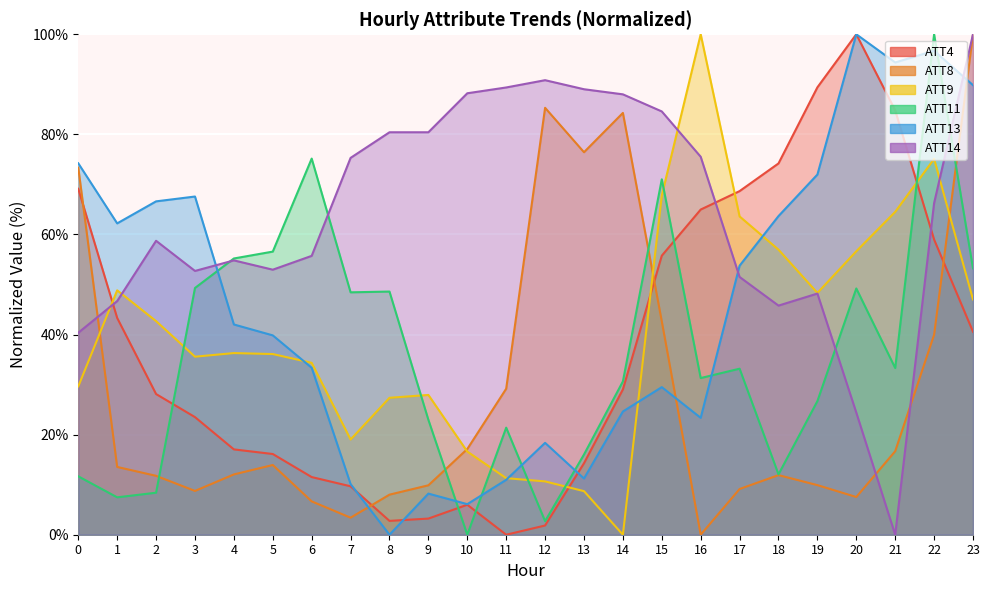

Reading left to right, transcribe all the data shown in this chart.

ATT4: 69.1	43.3	28.1	23.5	17.1	16.1	11.5	9.7	2.8	3.2	6.0	0.0	1.8	14.3	29.0	55.8	65.0	68.7	74.2	89.4	100.0	84.8	59.0	40.6
ATT8: 73.4	13.5	11.8	8.8	12.1	13.9	6.7	3.4	8.0	9.9	17.1	29.2	85.3	76.4	84.3	42.6	0.0	9.1	11.9	9.9	7.5	16.7	40.0	100.0
ATT9: 29.6	48.8	42.7	35.6	36.3	36.1	34.3	19.0	27.4	27.9	16.6	11.3	10.7	8.7	0.0	67.8	100.0	63.6	57.0	48.3	56.6	64.5	75.1	47.0
ATT11: 11.7	7.5	8.4	49.3	55.2	56.6	75.2	48.4	48.6	23.0	0.0	21.4	2.7	16.0	30.6	71.0	31.3	33.2	12.1	26.7	49.2	33.3	100.0	53.2
ATT13: 74.2	62.2	66.6	67.6	42.0	39.8	33.4	10.1	0.0	8.2	6.1	11.0	18.4	11.2	24.6	29.5	23.4	53.8	63.7	72.0	100.0	94.4	96.7	89.8
ATT14: 40.4	46.7	58.7	52.7	54.8	53.0	55.7	75.3	80.4	80.4	88.2	89.4	90.8	89.0	88.0	84.6	75.5	51.5	45.8	48.2	24.4	0.0	66.3	100.0